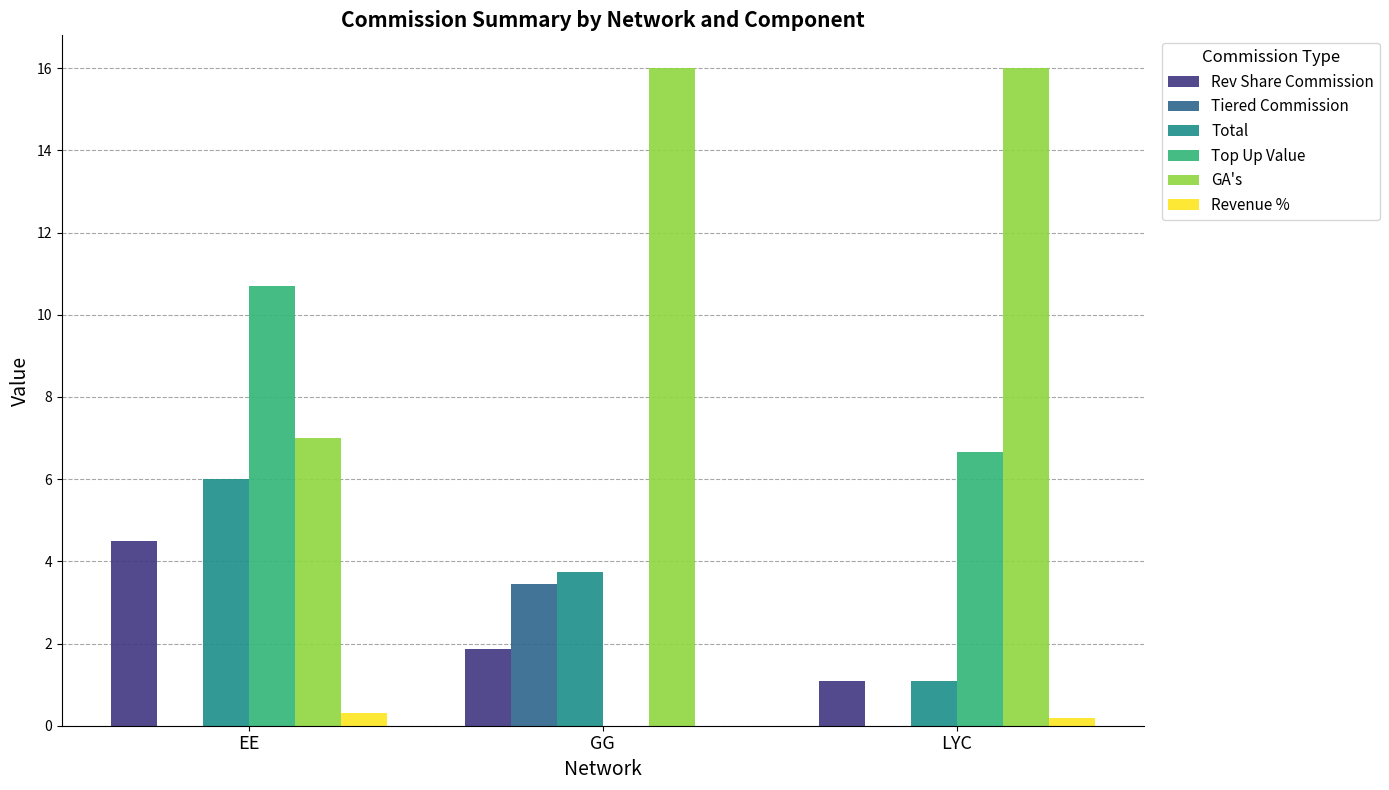

What value does the Revenue % series have at LYC?

0.2